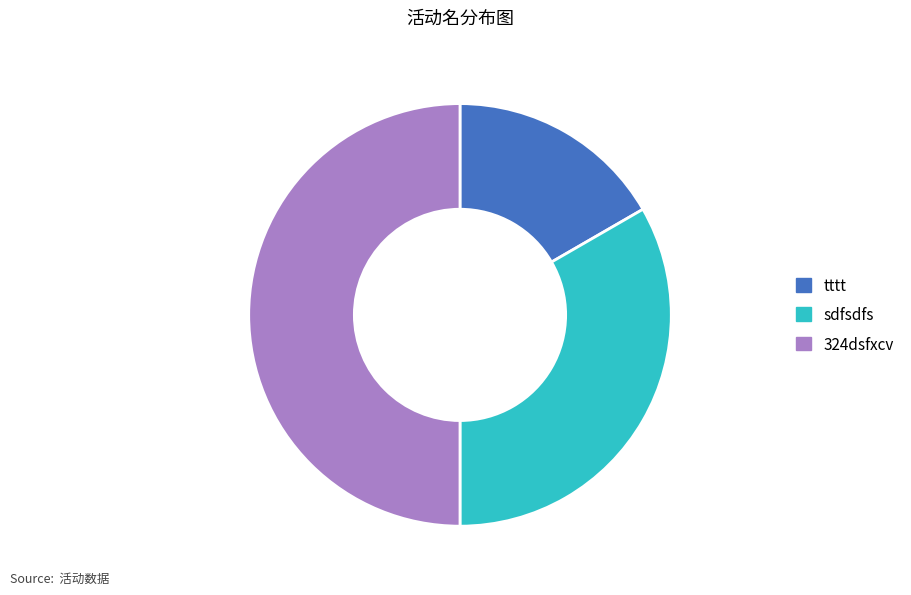

Approximately how many times larger is the value at sdfsdfs compared to tttt?

2.0